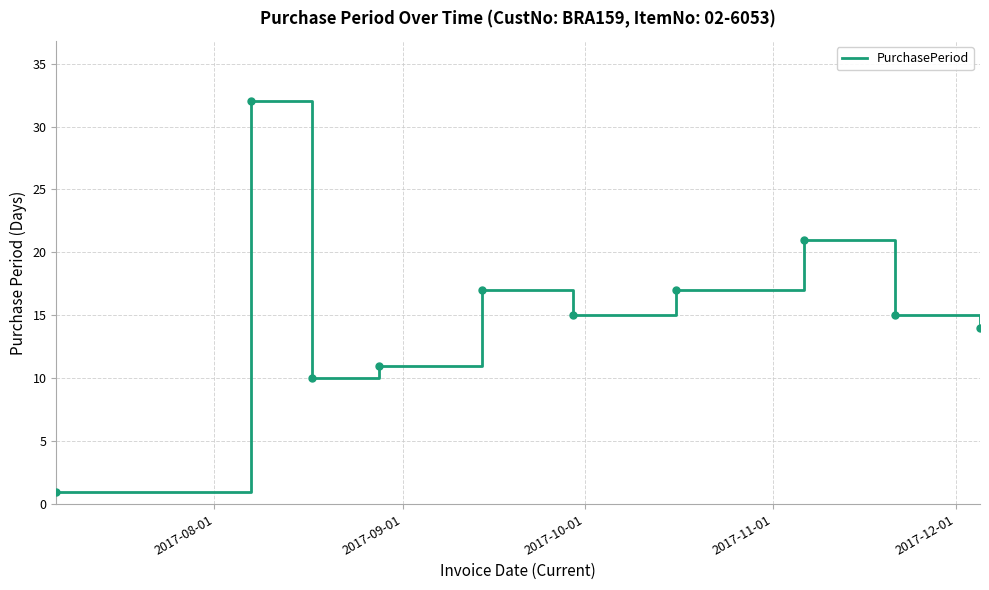

What is the difference between the maximum and minimum values?

31